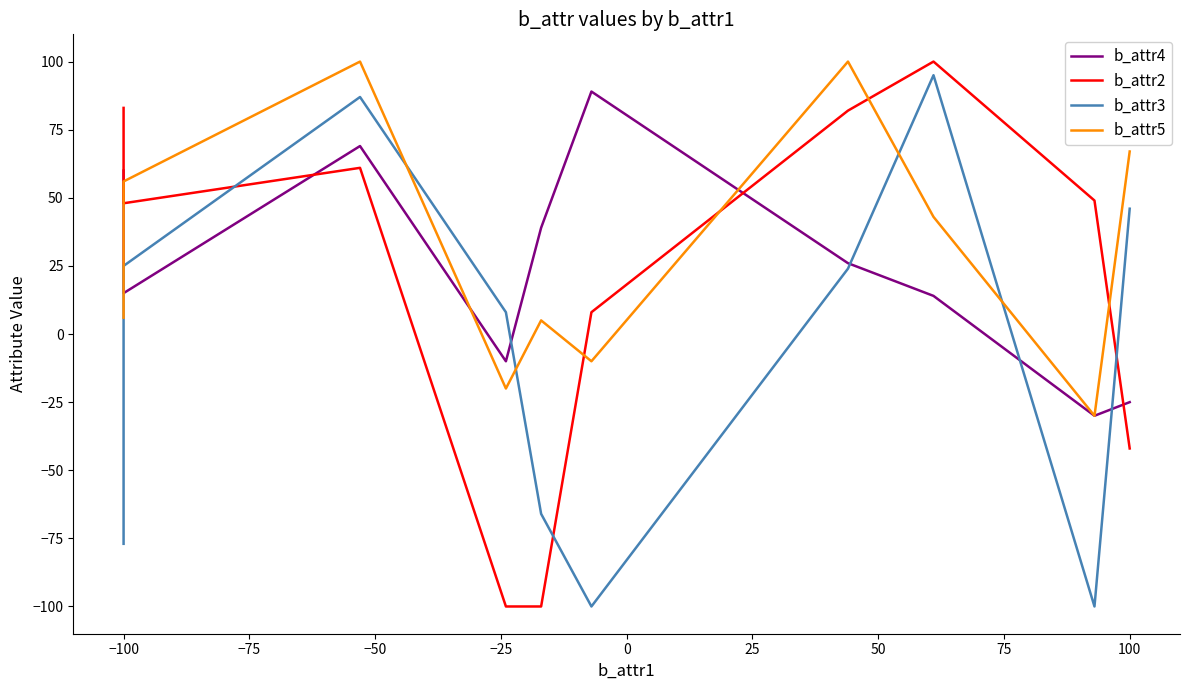

Rank the series at −100 from highest to lowest value.

b_attr2, b_attr4, b_attr5, b_attr3